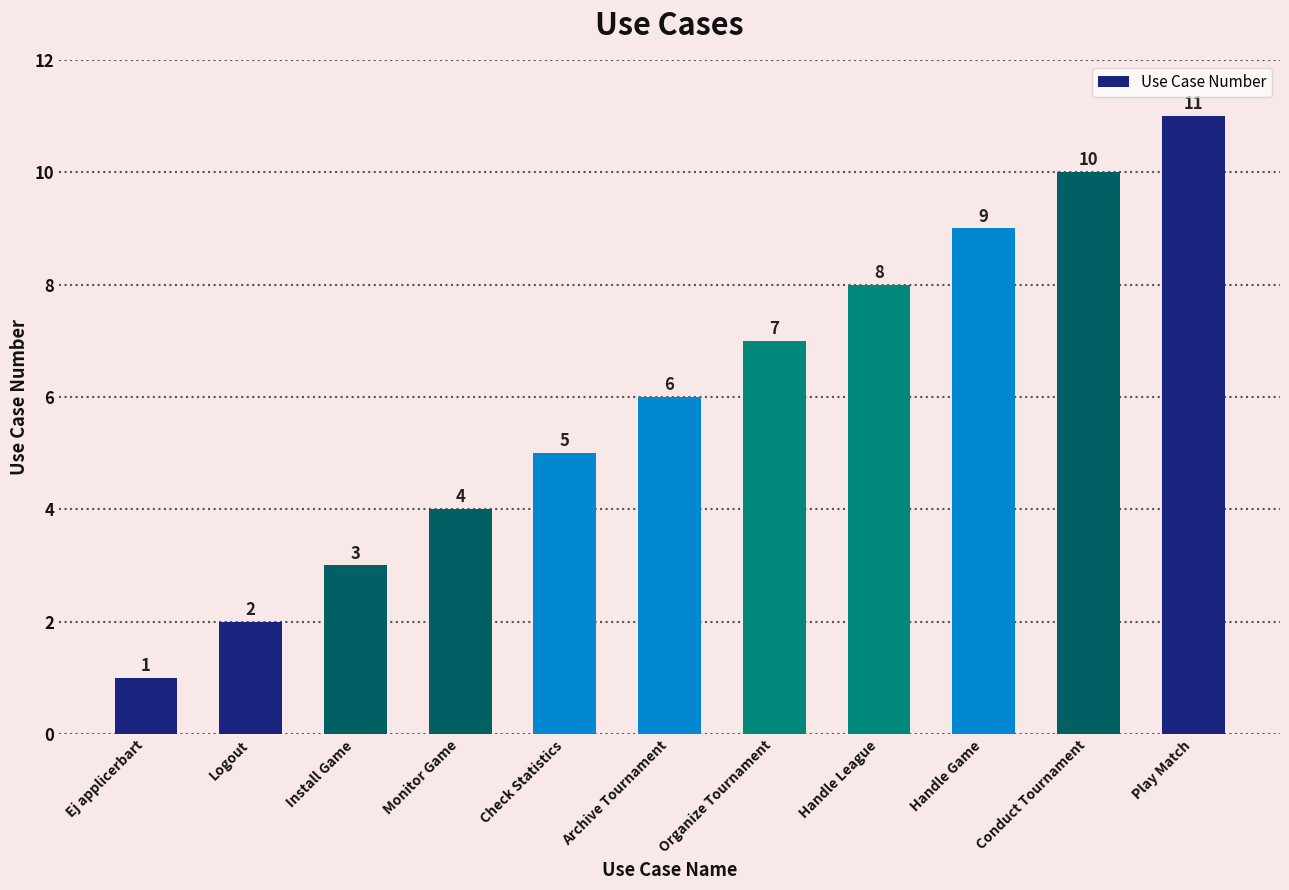

What is the difference between the maximum and second lowest values?

9